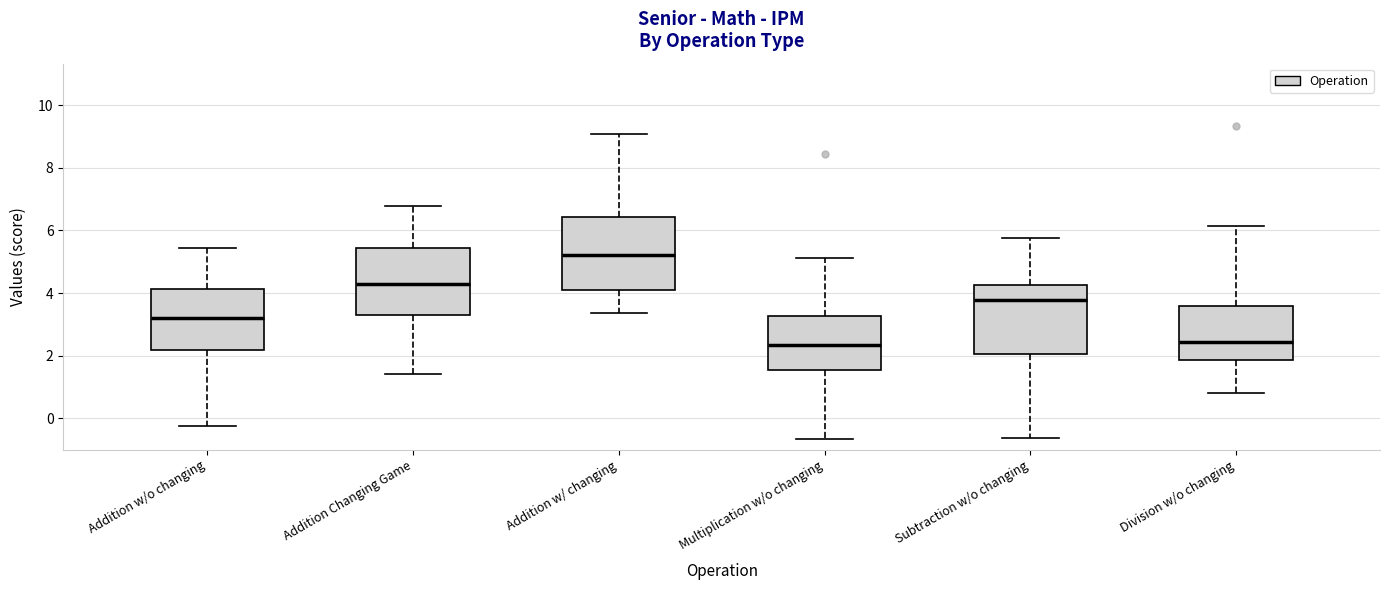

Reading left to right, read every box against the y-axis: the position of its median line, the range the box covers, and the ends of its whiskers. The values are not printed on the chart, so give them approximately, as read against the axis.

Addition w/o changing: median 3.2, box 2.2 to 4.2, whiskers -0.2 to 5.4
Addition Changing Game: median 4.2, box 3.4 to 5.4, whiskers 1.4 to 6.8
Addition w/ changing: median 5.2, box 4.2 to 6.4, whiskers 3.4 to 9.0
Multiplication w/o changing: median 2.4, box 1.6 to 3.2, whiskers -0.6 to 5.2
Subtraction w/o changing: median 3.8, box 2.0 to 4.2, whiskers -0.6 to 5.8
Division w/o changing: median 2.4, box 1.8 to 3.6, whiskers 0.8 to 6.2